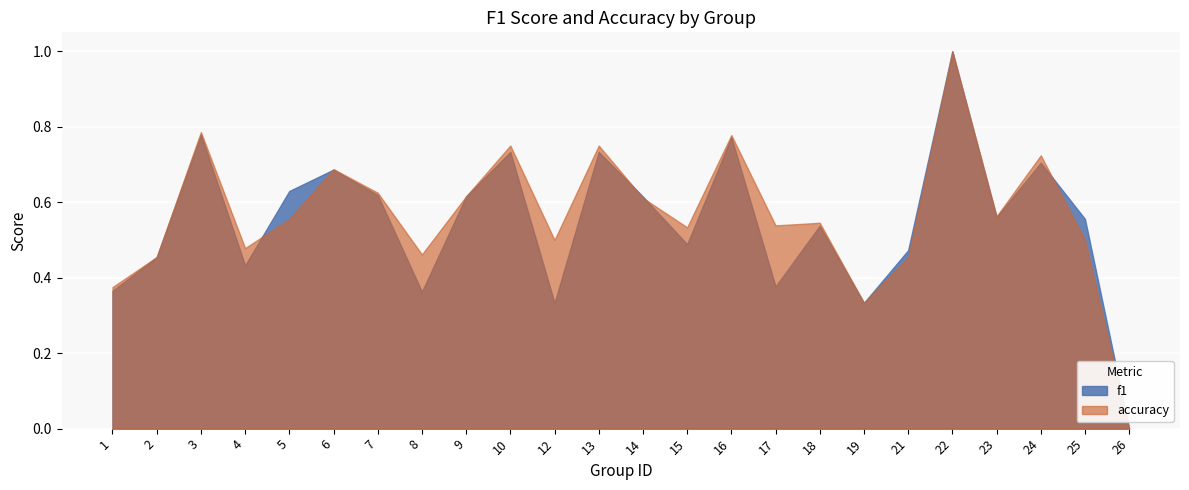

In accuracy, how many points are higher than both neighbors (excluding endpoints)?

8